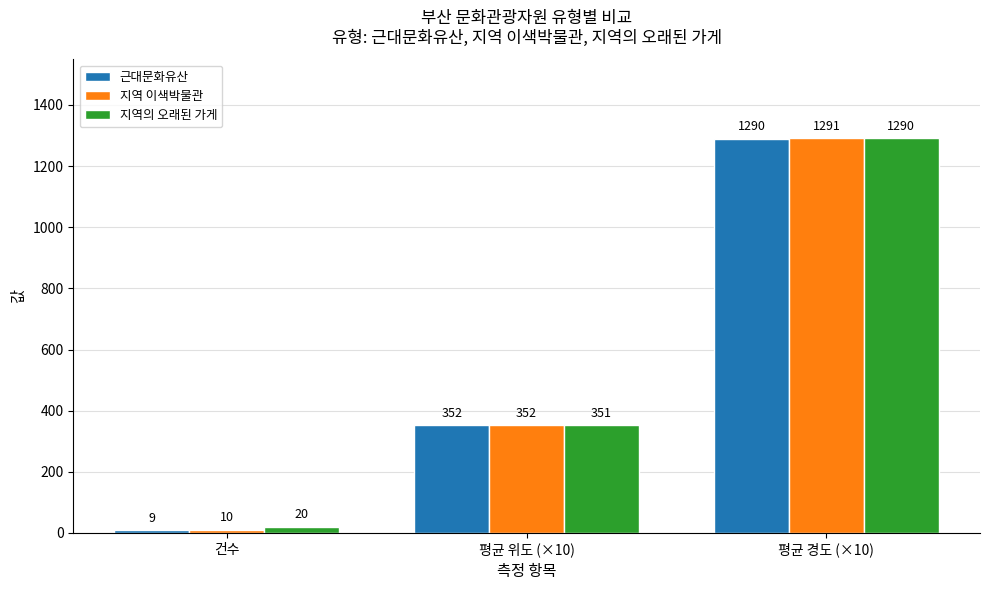

At which label is 지역 이색박물관 closest to 650?

평균 위도 (×10)